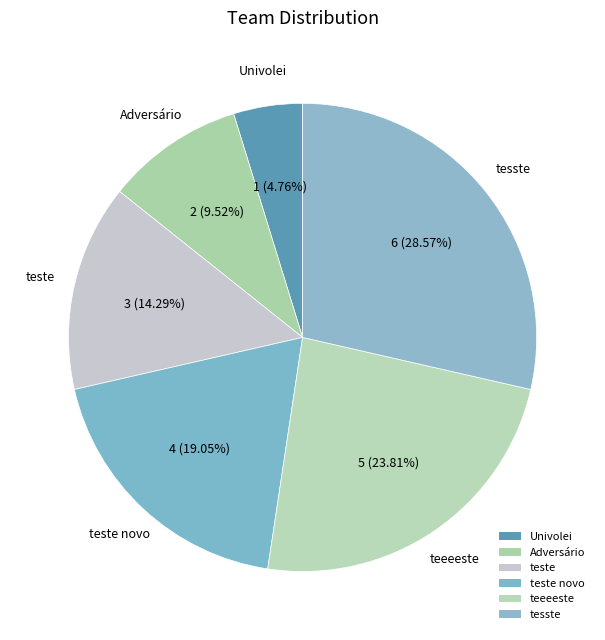

To the nearest percent, what percentage of the pie is teeeeste?

24%